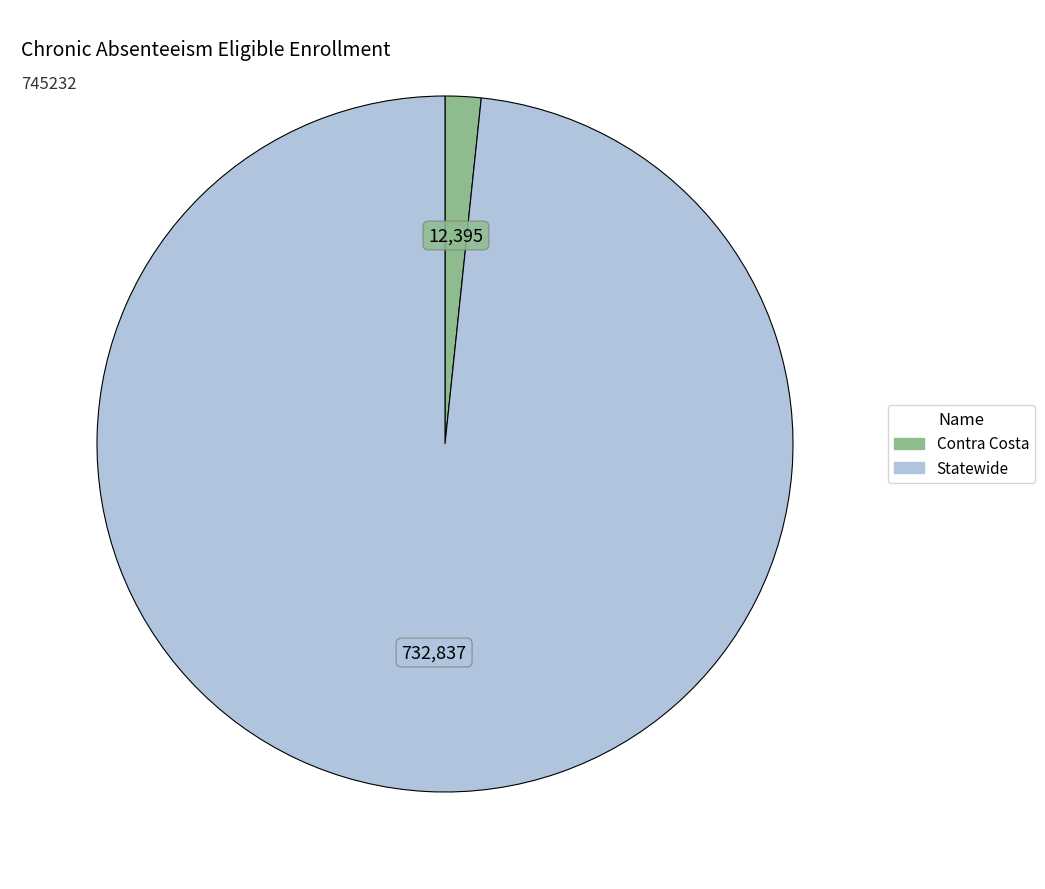

Rank the categories by value from lowest to highest.

Contra Costa, Statewide